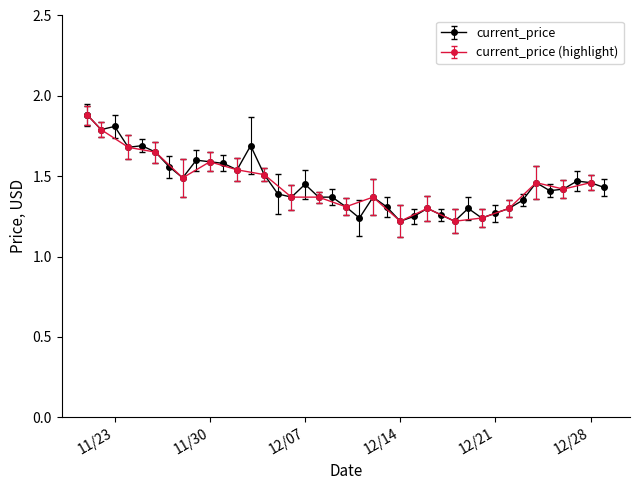

How many current_price (highlight) values are between 1 and 2?

20